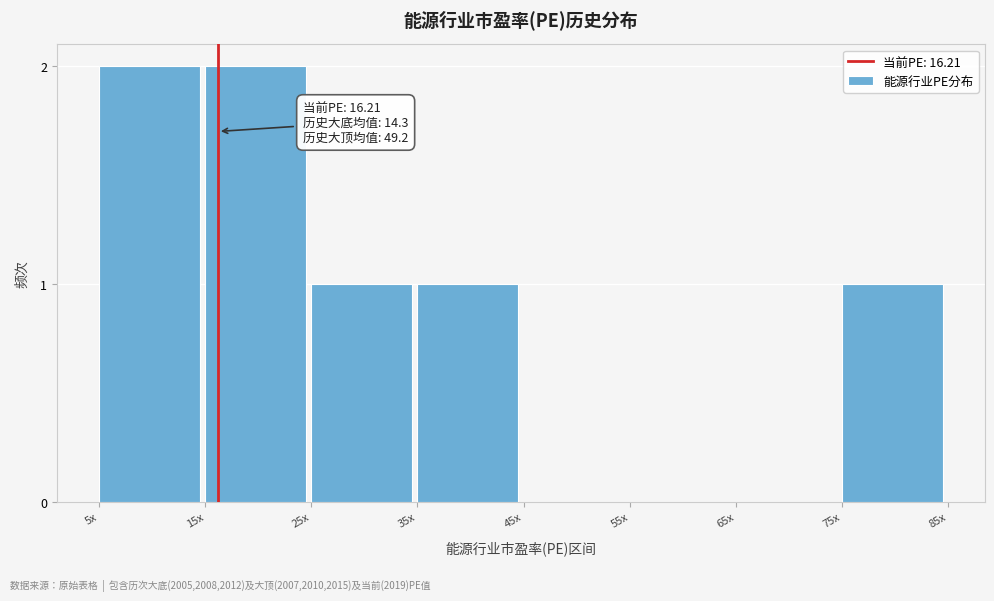

Reading right to left, what are all the values shown in this chart?

75x=1	65x=0	55x=0	45x=0	35x=1	25x=1	15x=2	5x=2